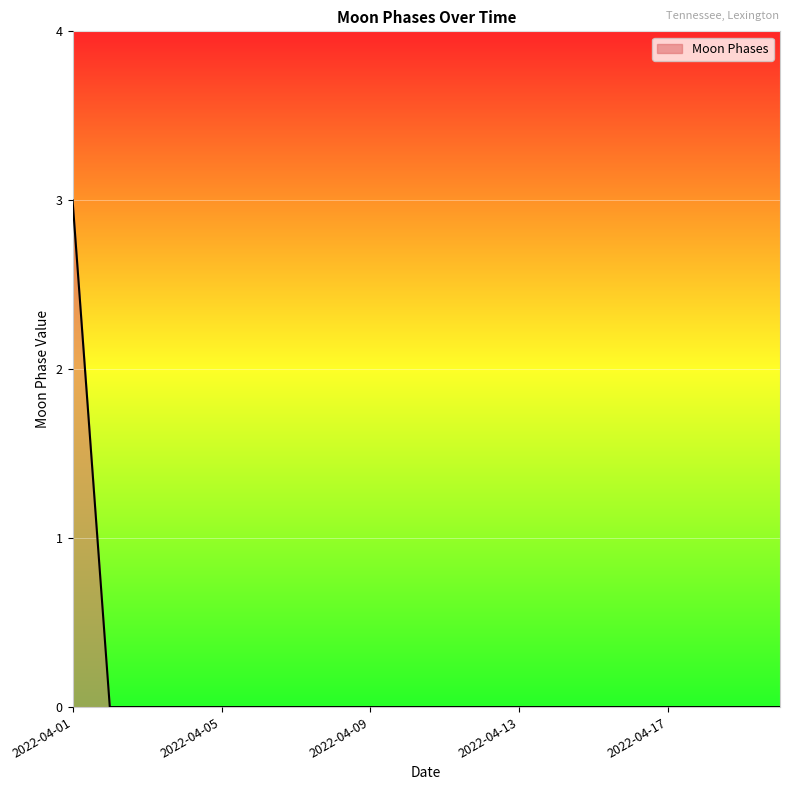

What is the maximum value shown in the chart?

3